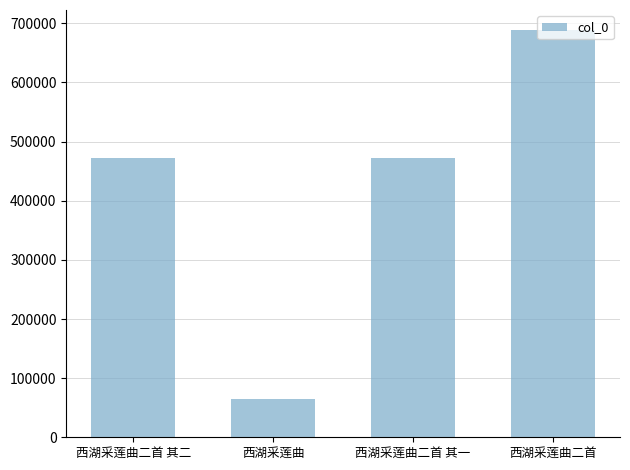

What is the minimum value shown in the chart?

64336